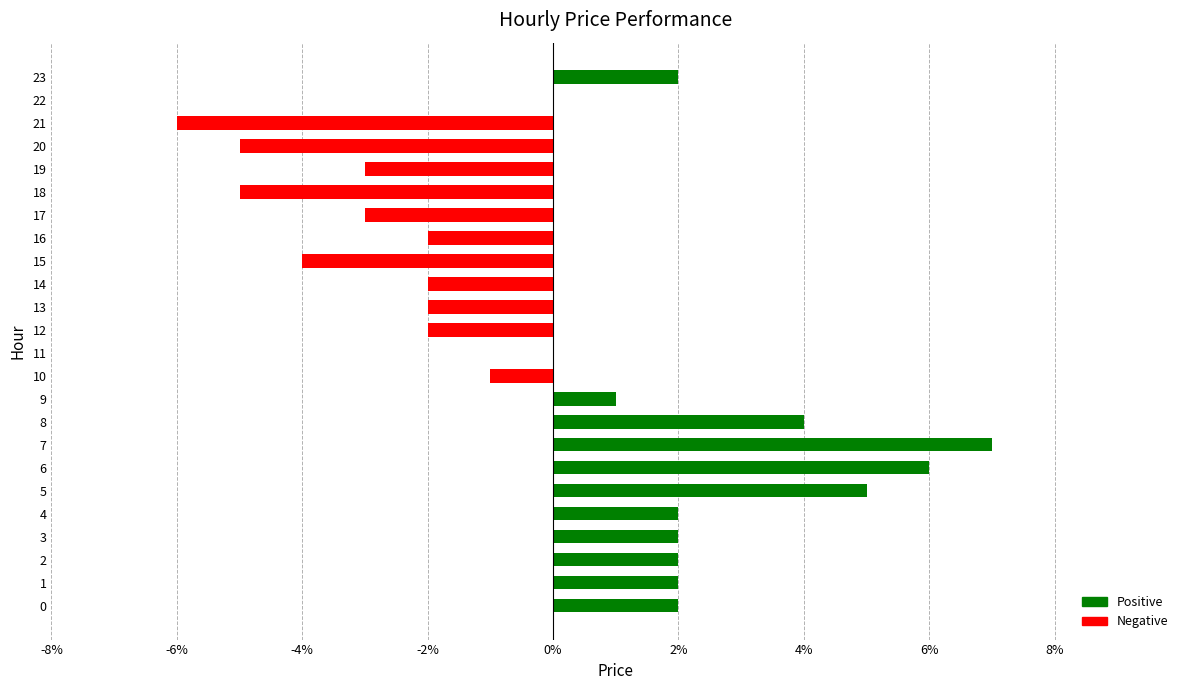

How many series are shown in this chart?

1